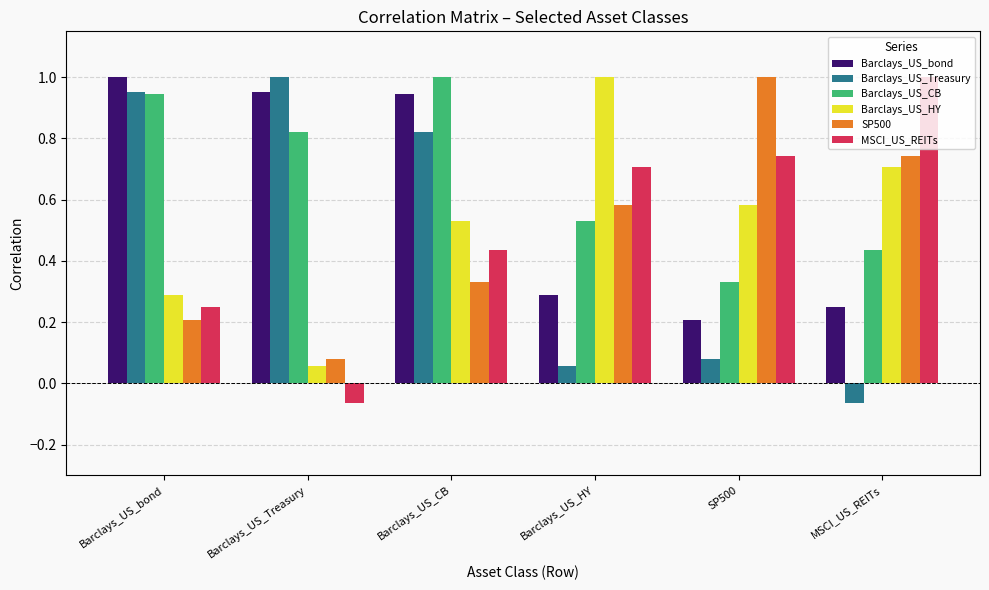

What is the label of the 5th bar from the right?

Barclays_US_Treasury